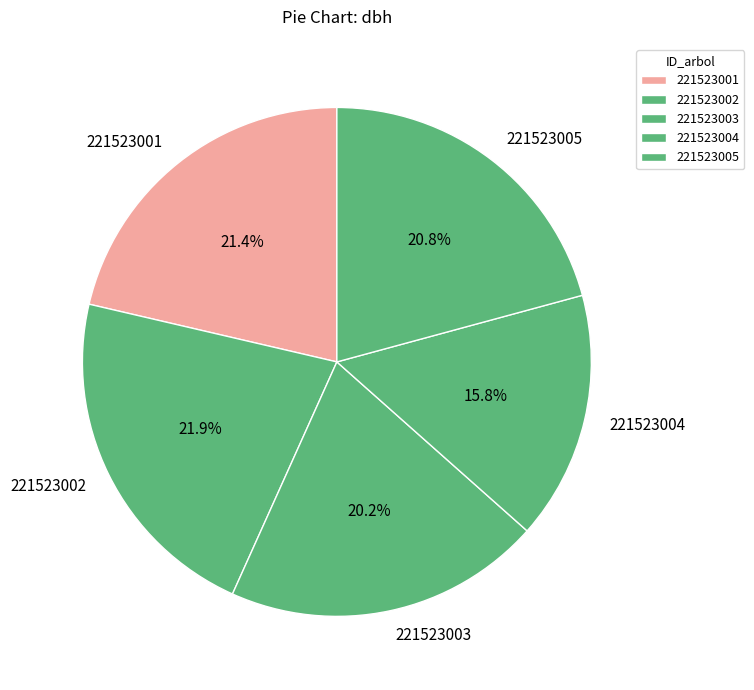

How much of the chart is everything except 221523003?

79.8%